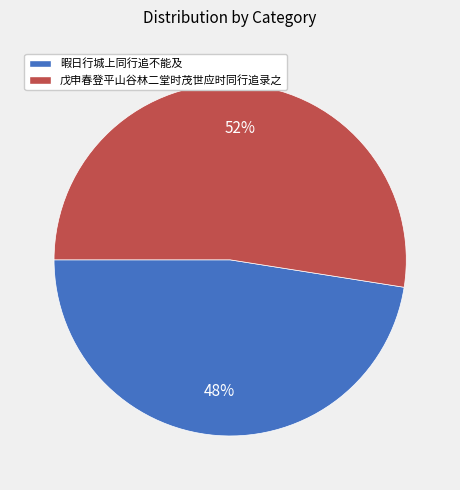

Approximately how many times larger is the value at 戊申春登平山谷林二堂时茂世应时同行追录之 compared to 暇日行城上同行追不能及?

1.1